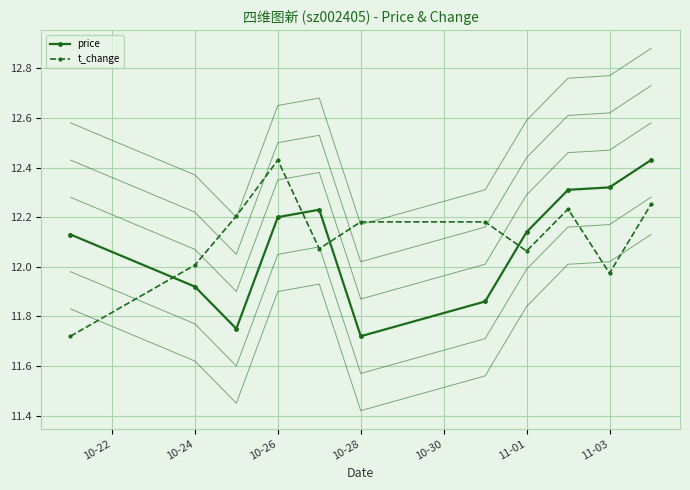

At which category is the sum across all series the highest?

2022-11-04